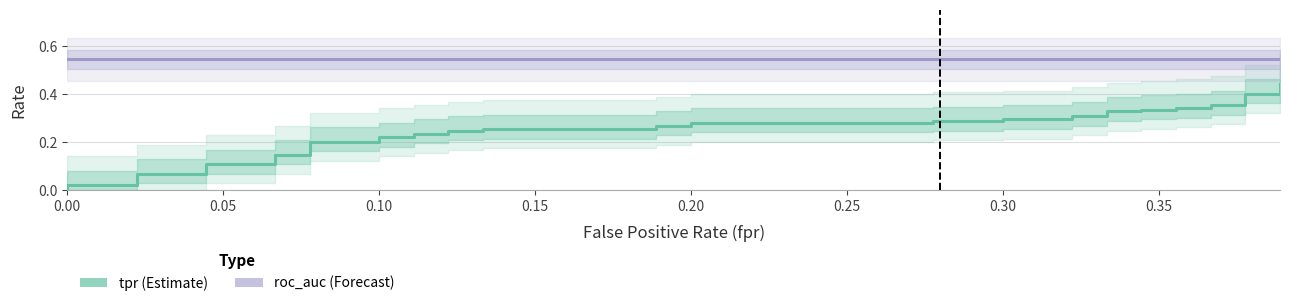

What is the sum of the roc_auc values at 0.20 and 0.00?

1.1